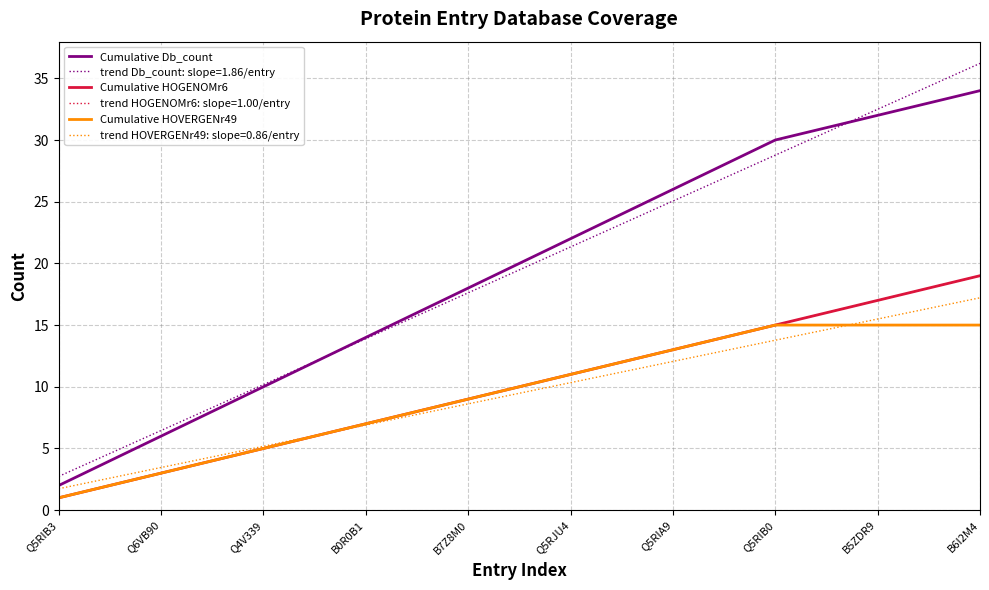

True or false: Cumulative HOVERGENr49 and Cumulative Db_count intersect in this chart.

False